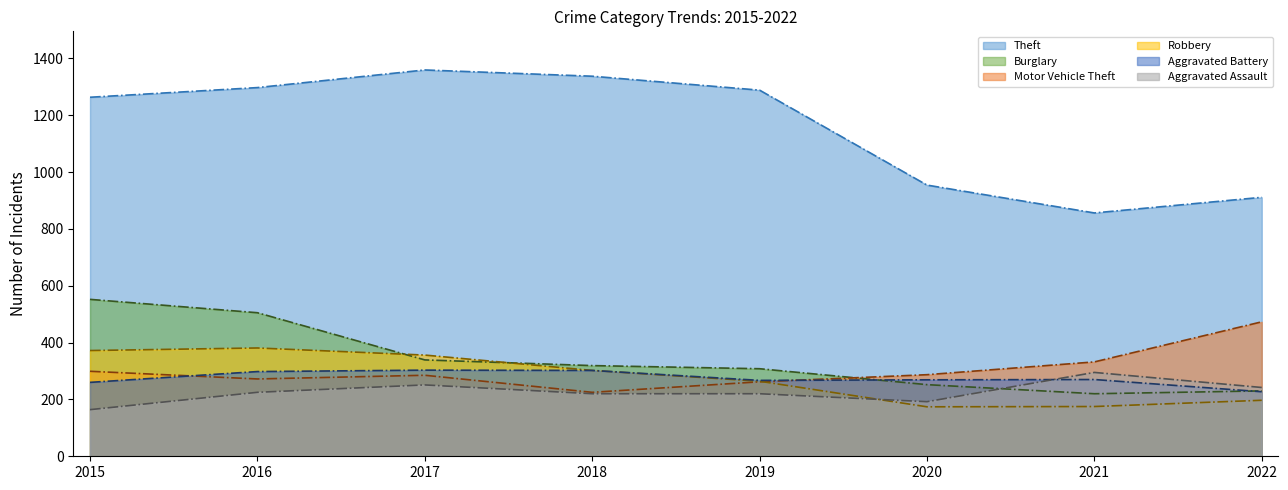

In Aggravated Assault, how many points are higher than both neighbors (excluding endpoints)?

2